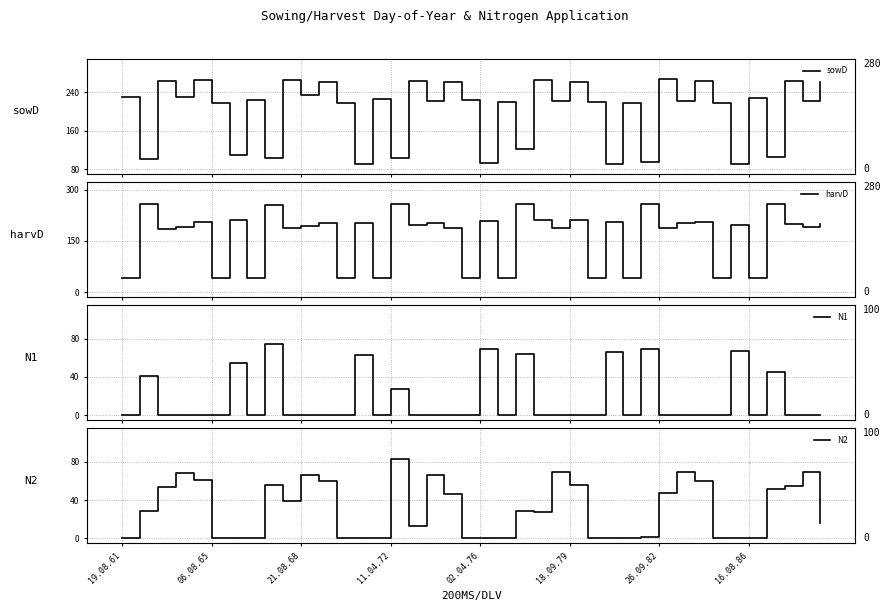

True or false: harvD and N1 cross at least once.

False